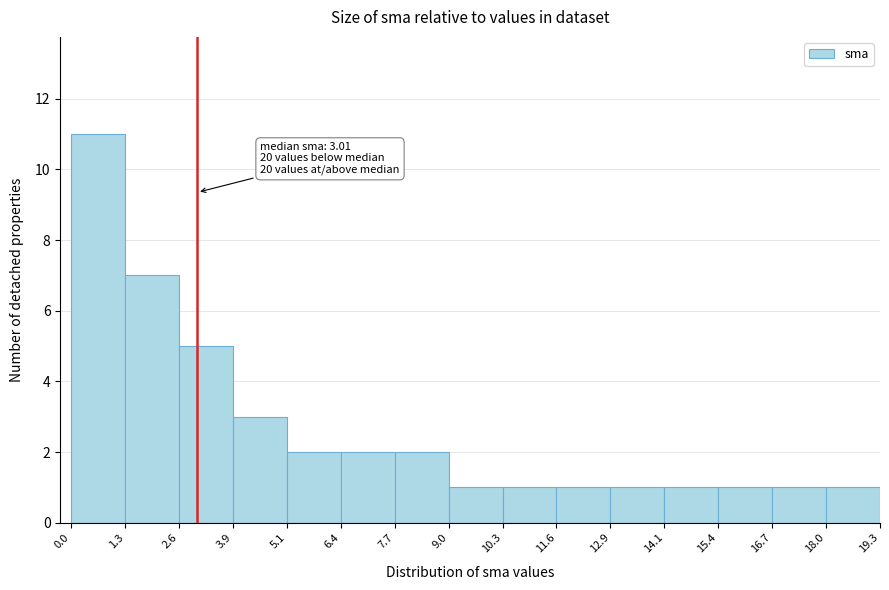

Which range on the x-axis has the tallest bar?

0.0 to 1.3